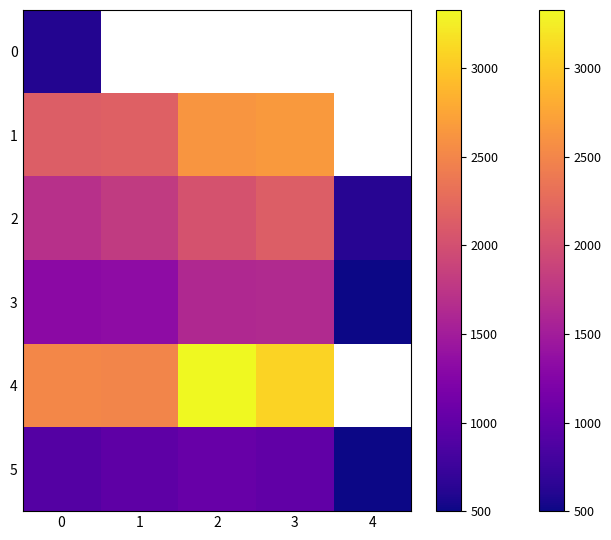

What is the difference between the maximum and minimum values in the 5 series?

546.0